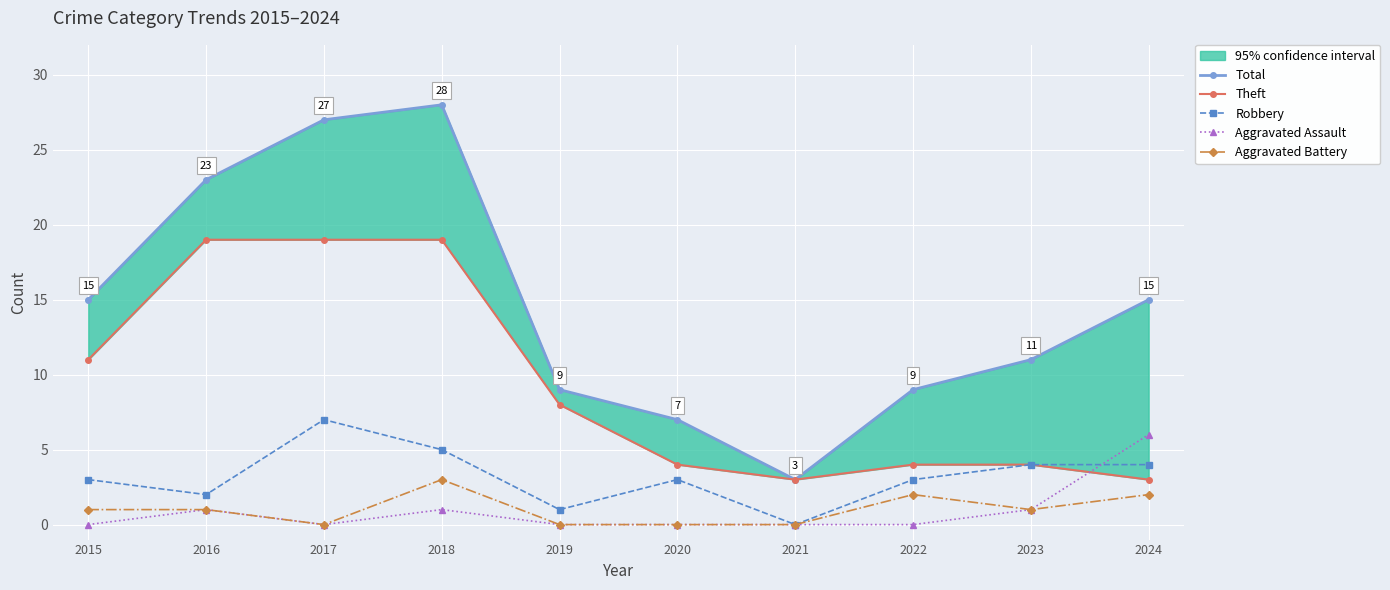

True or false: Aggravated Assault has a value of -4 at 2017.

False